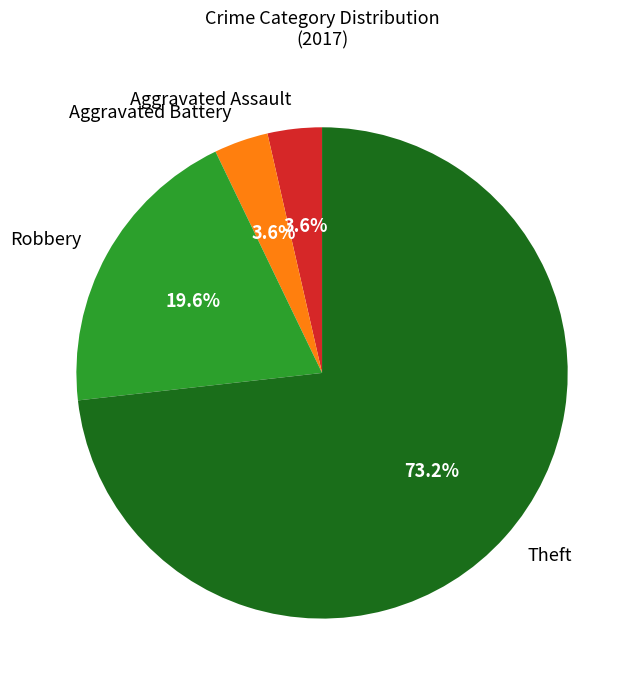

To the nearest percent, what is the difference between the Aggravated Assault and Theft slice percentages?

70%